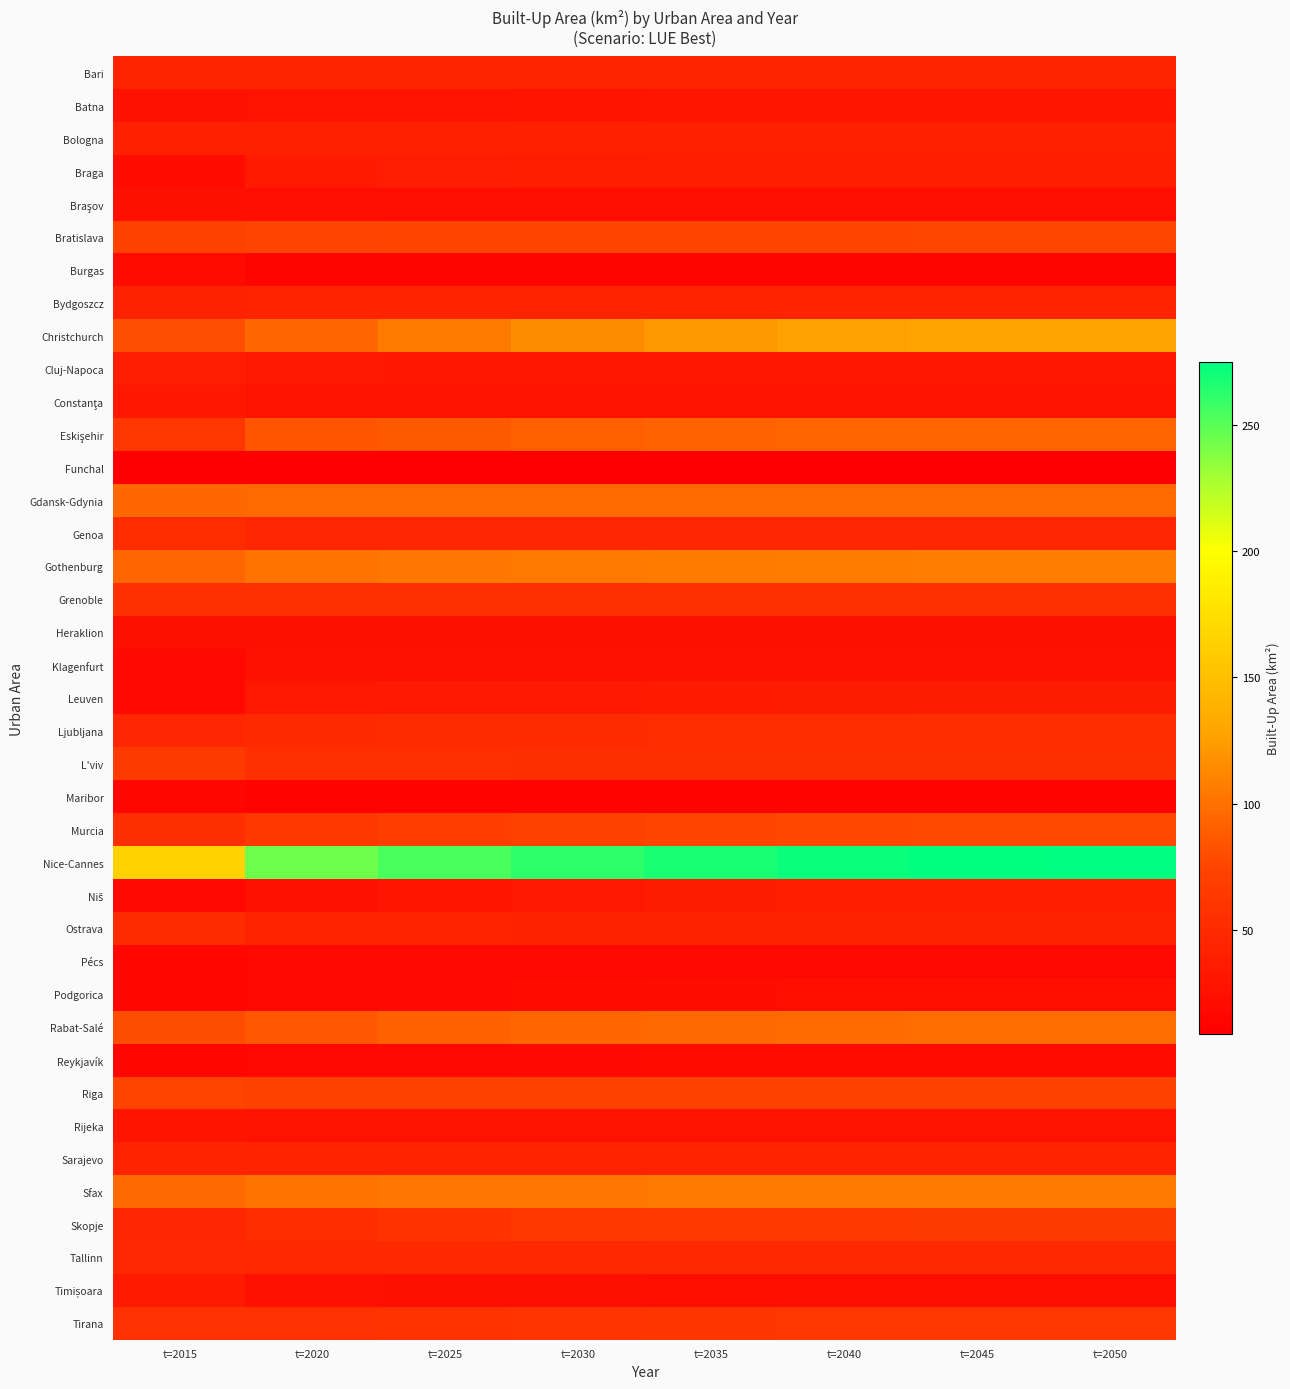

What is the greatest value displayed?

274.7